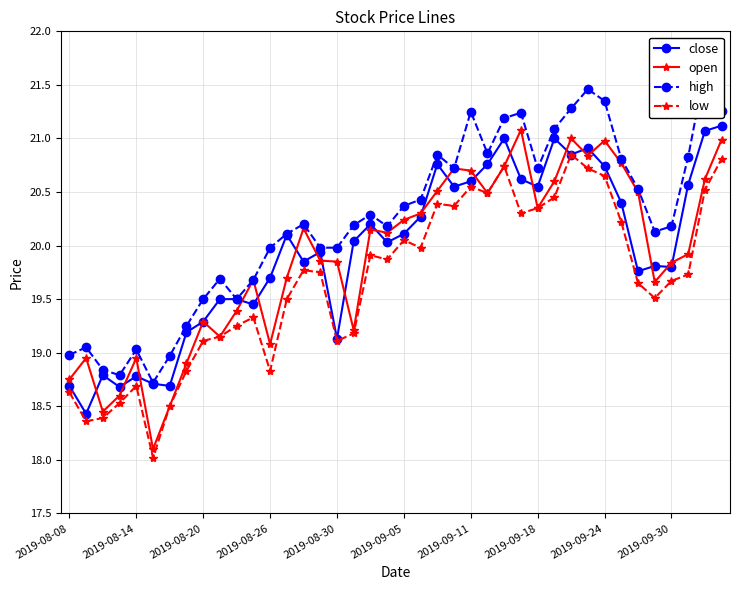

At which category does low reach its first local peak?

2019-08-14